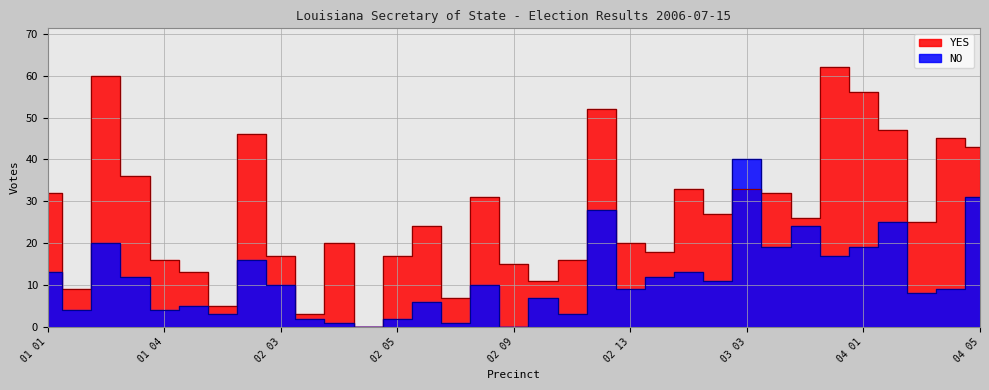

List the series in order of their overall mean, lowest first.

NO, YES